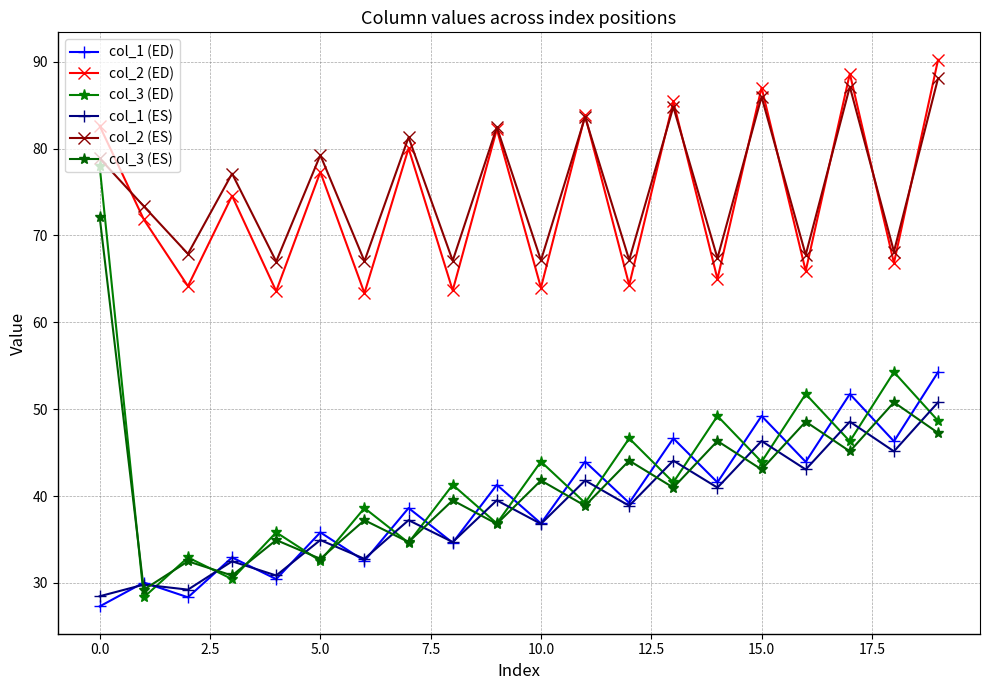

How many lines are shown in the chart?

6